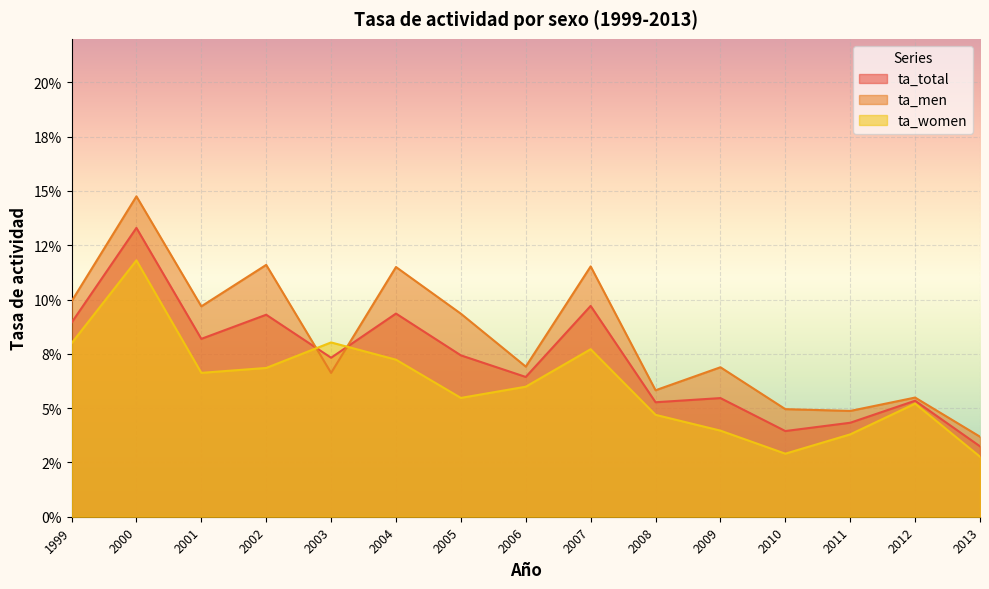

What is the sum of the ta_women values at 2009 and 2010?

0.1